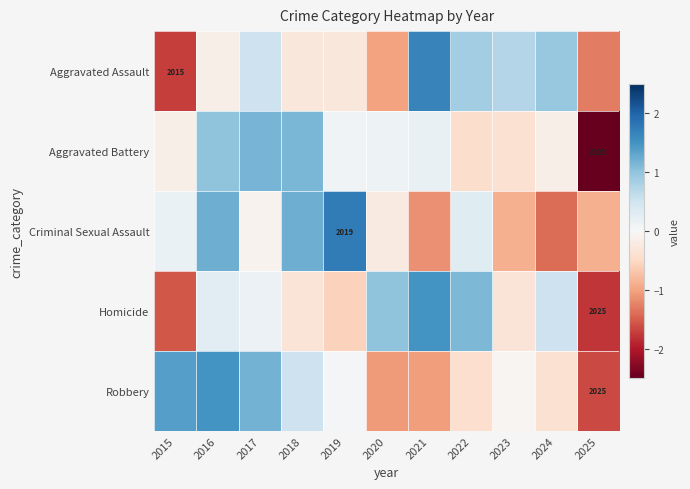

What is the difference between the maximum and minimum values in the Criminal Sexual Assault series?

3.1